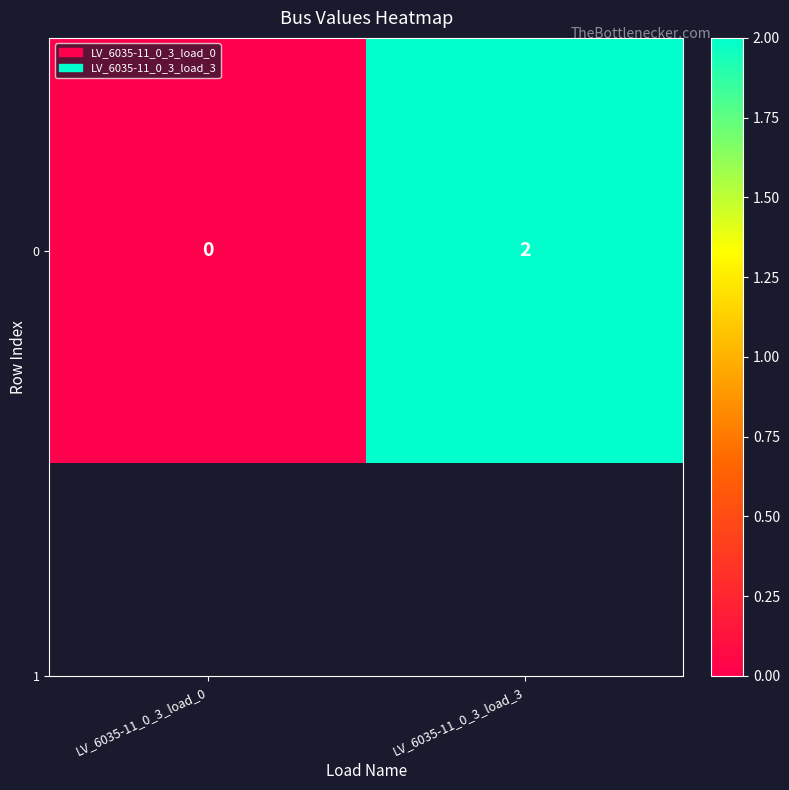

Reading left to right, extract all data points from this chart.

0	2